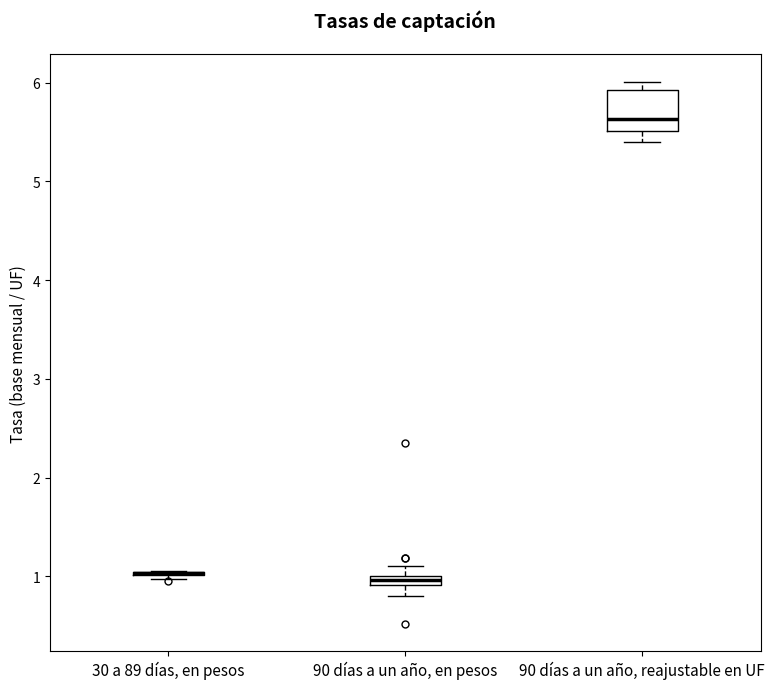

Comparing the boxes themselves (not the whiskers), which one is the tallest?

90 días a un año, reajustable en UF